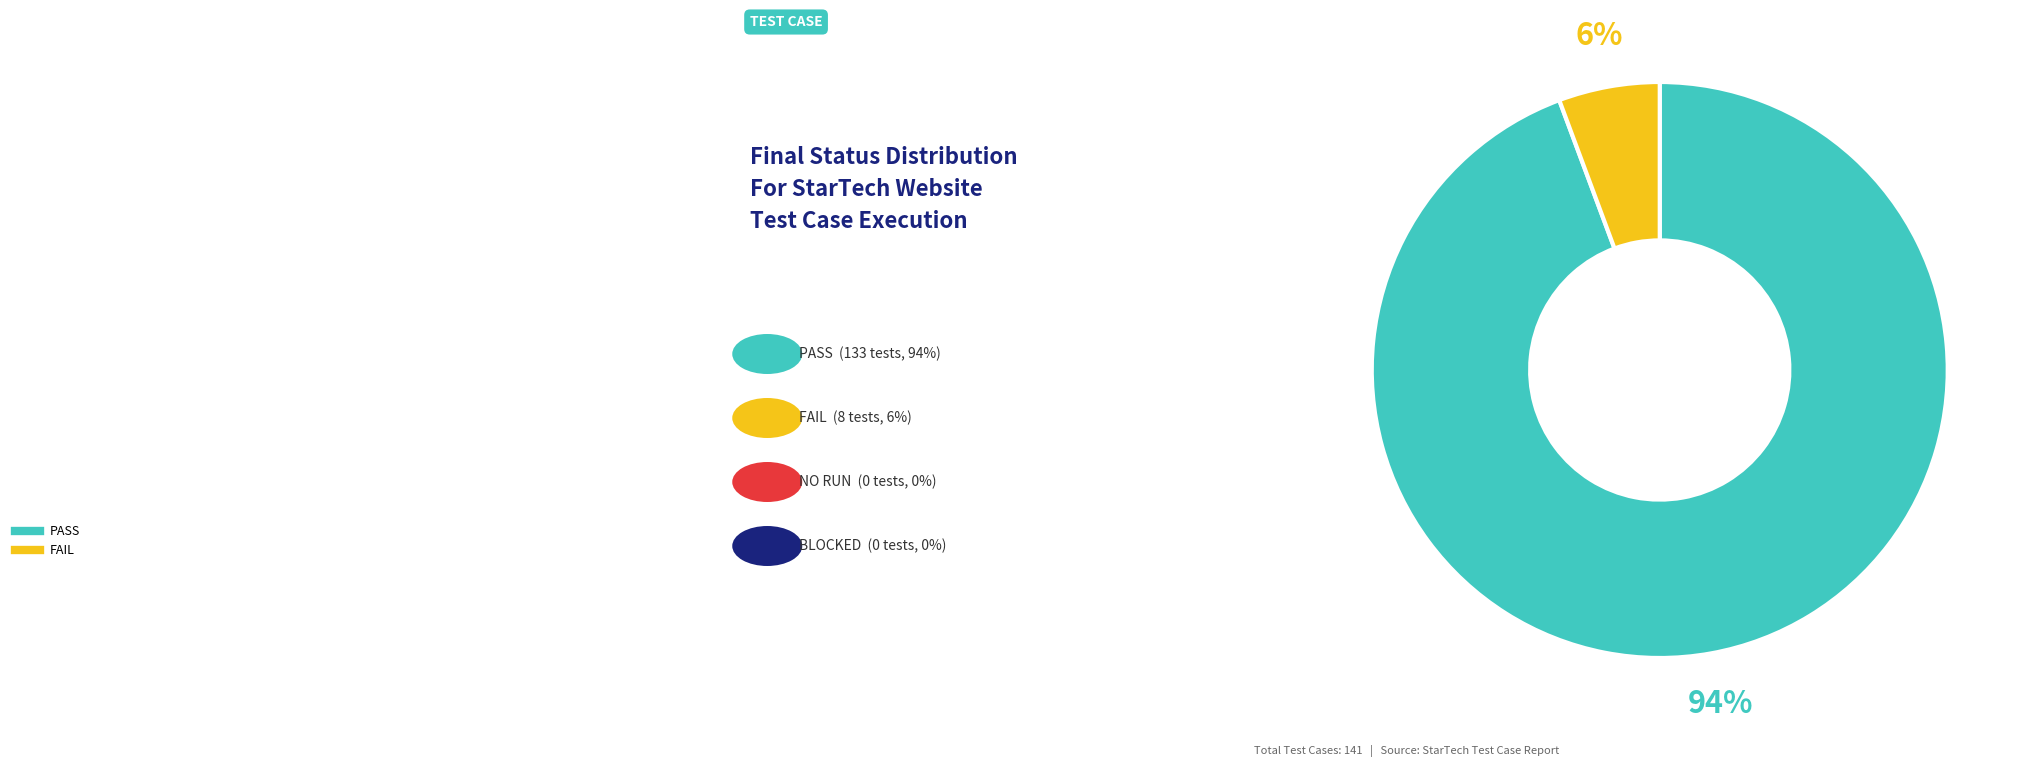

Count the number of slices in the pie.

2